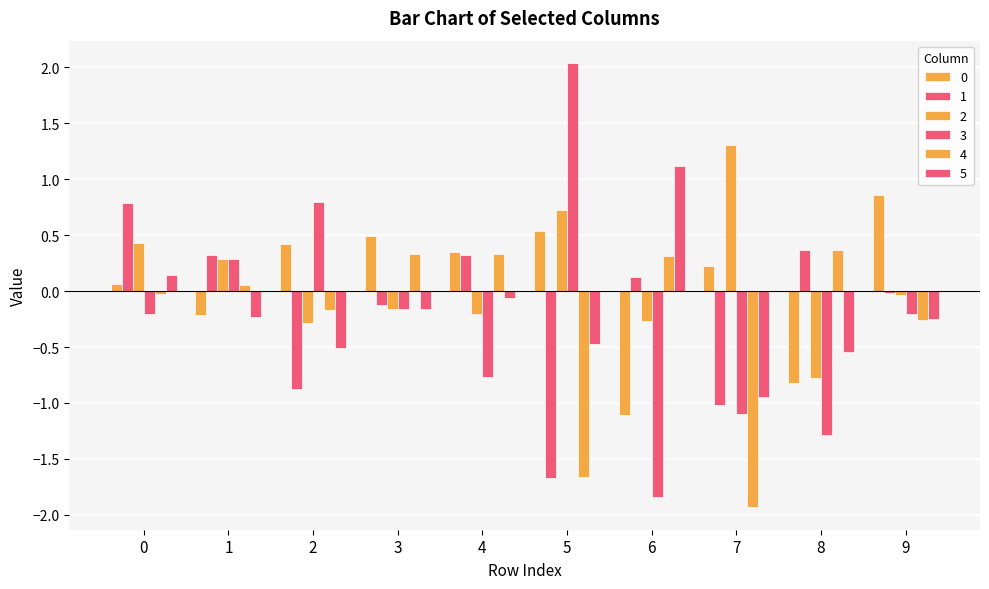

How many groups of bars are there?

10